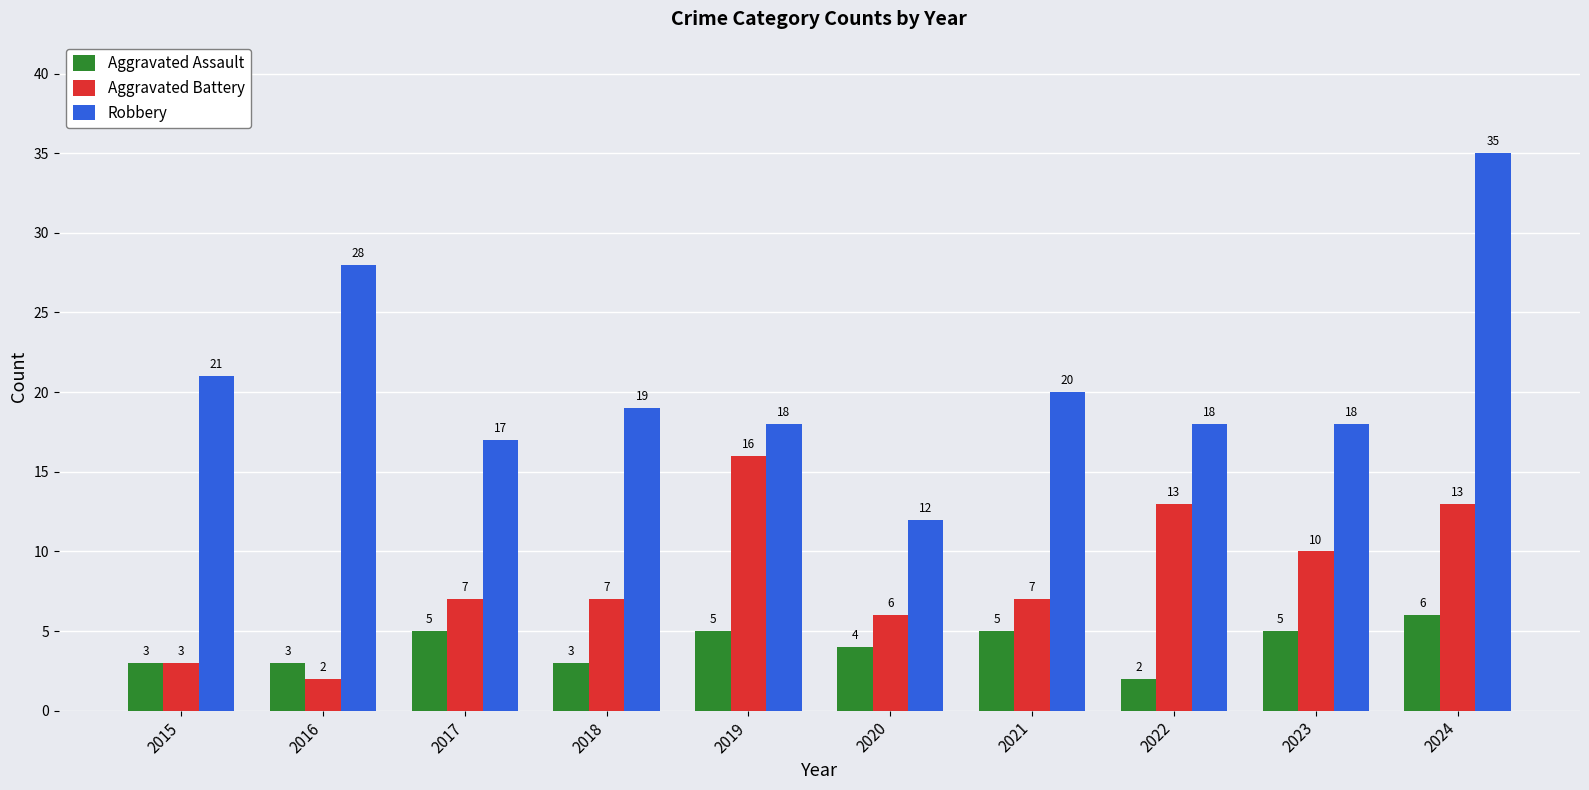

What are all the series names shown in the legend?

Aggravated Assault, Aggravated Battery, Robbery